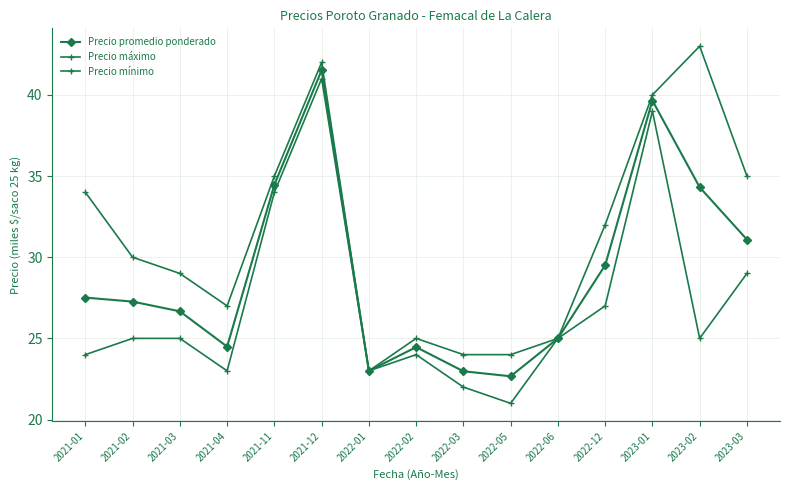

How many data points in Precio promedio ponderado are less than 27?

7